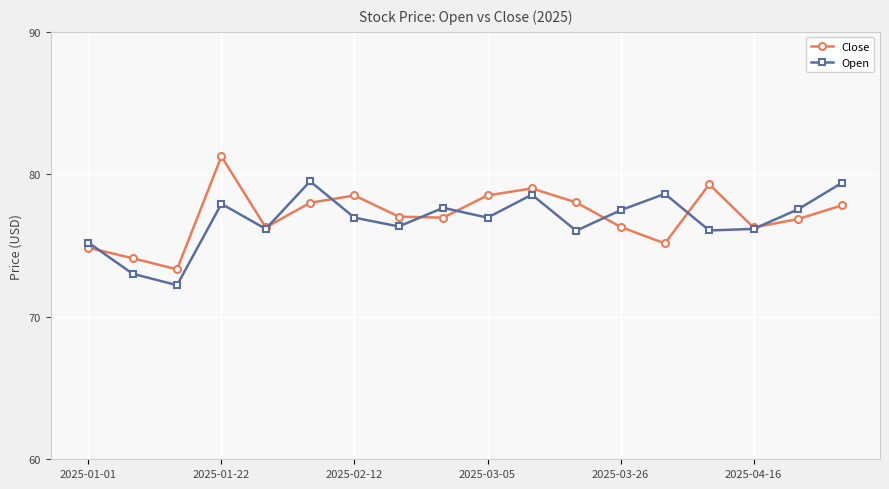

How many series are shown in this chart?

2